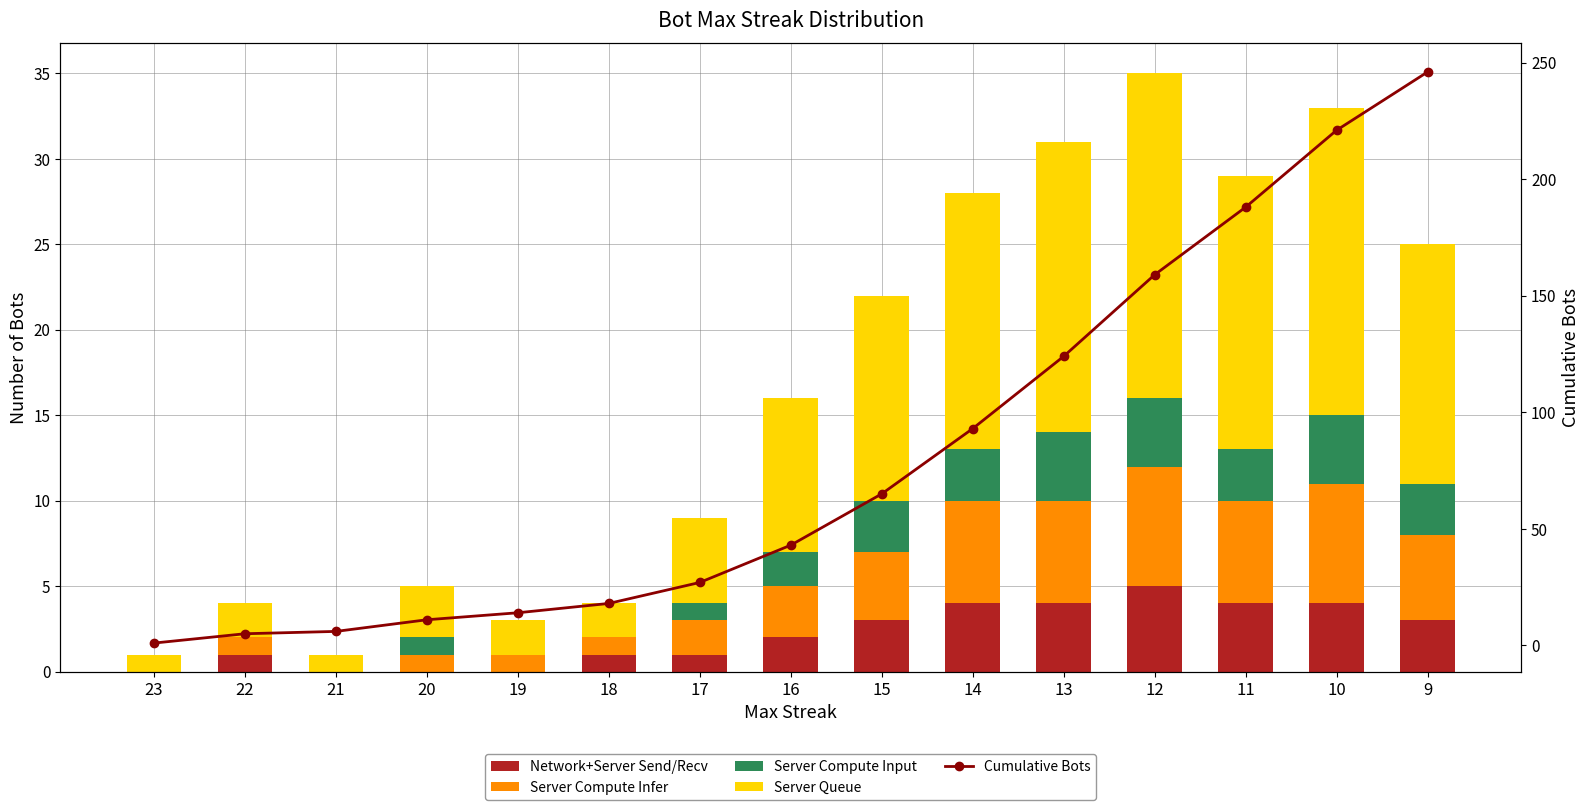

How many series are shown in this chart?

5